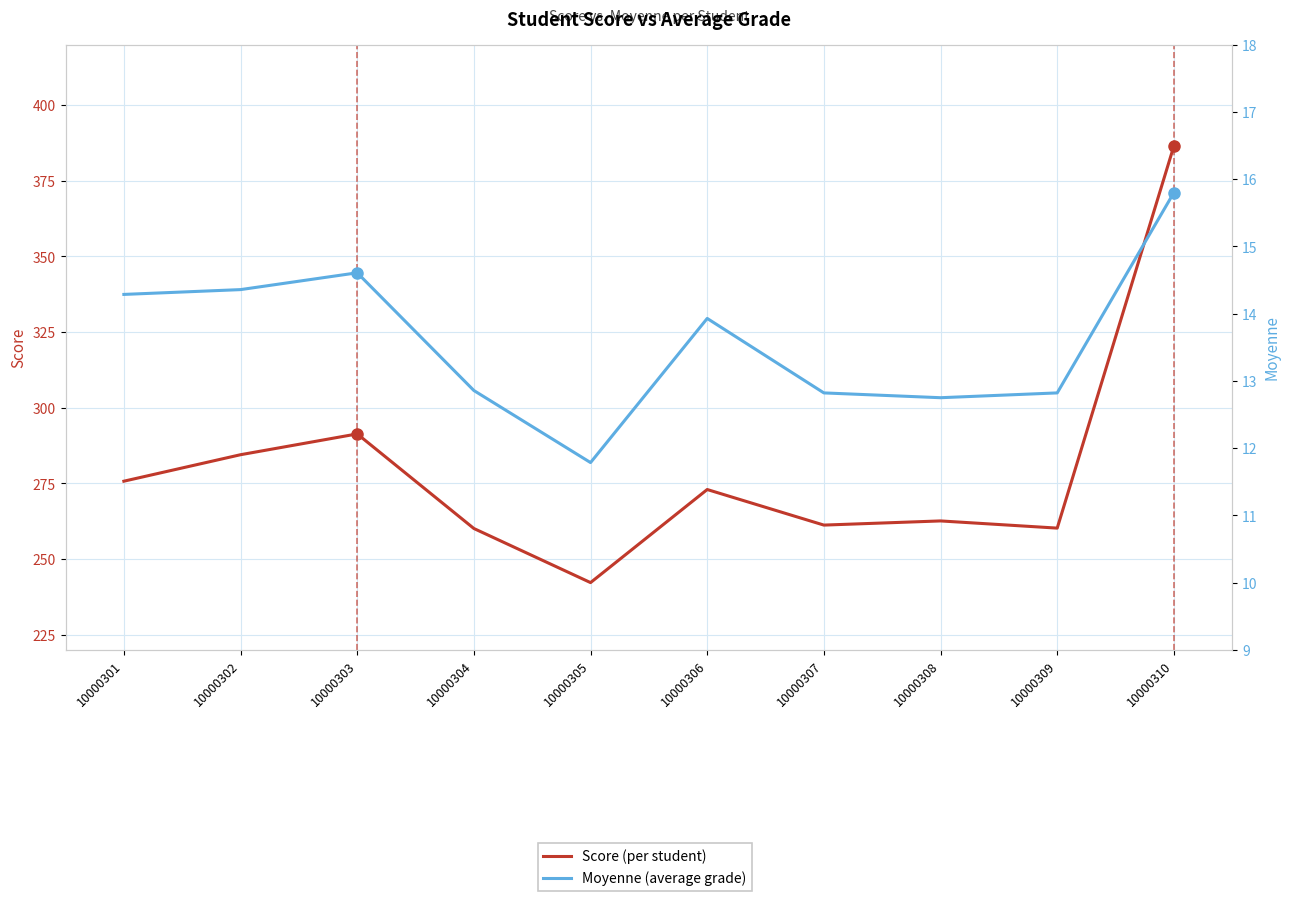

How many lines are shown in the chart?

2